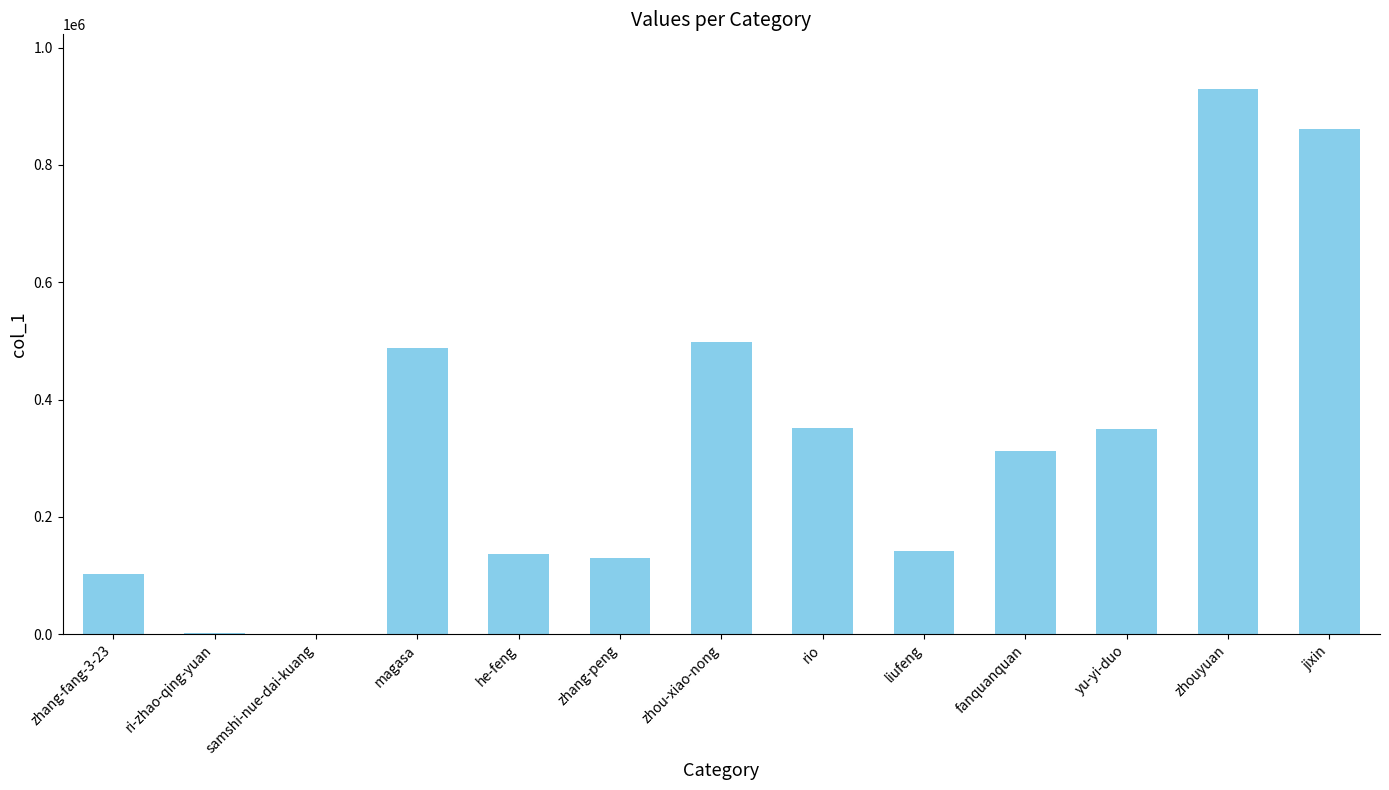

Which label corresponds to the largest value in the chart?

zhouyuan